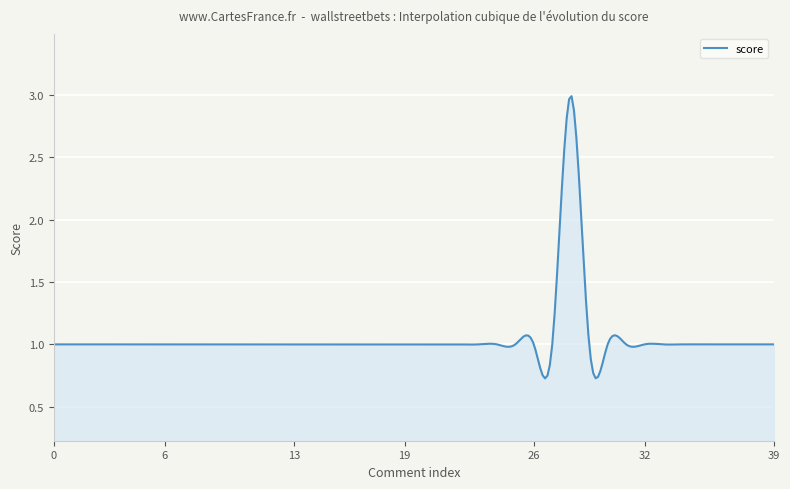

What is the greatest value displayed?

3.0